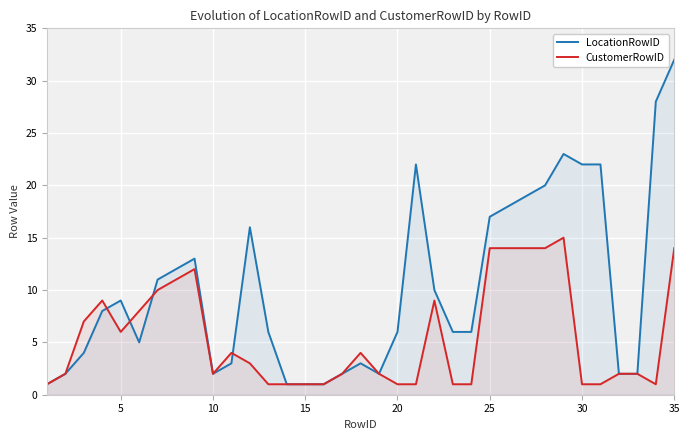

At how many categories does at least one series exceed 2?

25